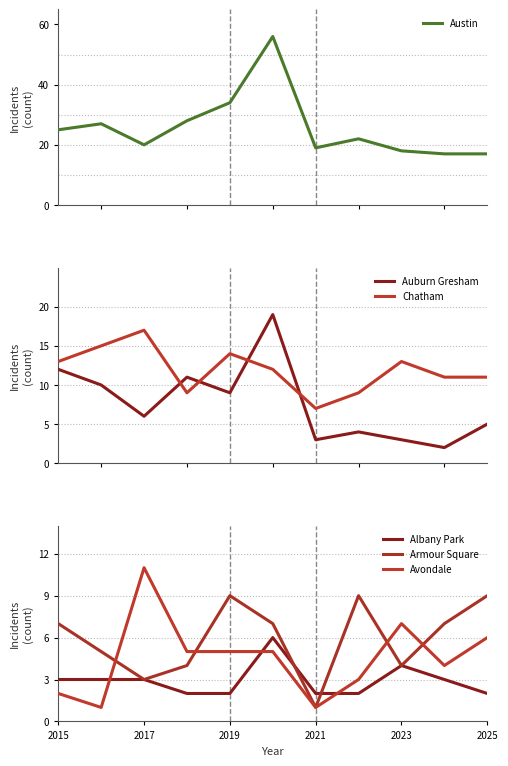

How many interior local valleys does the Auburn Gresham series have?

4